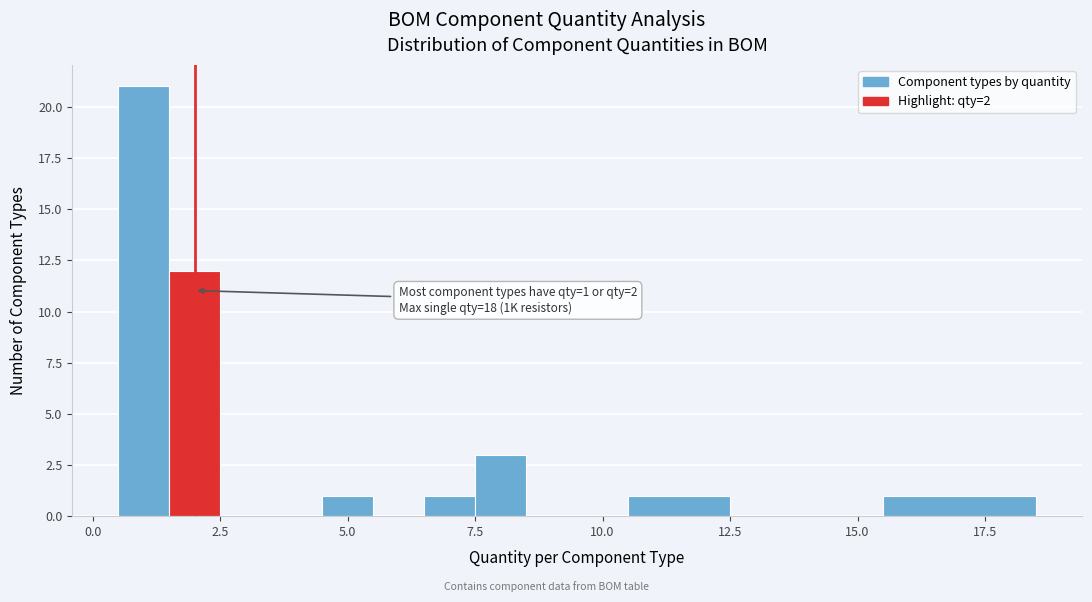

Read against the x-axis, roughly where is the centre of the tallest bar?

1.0